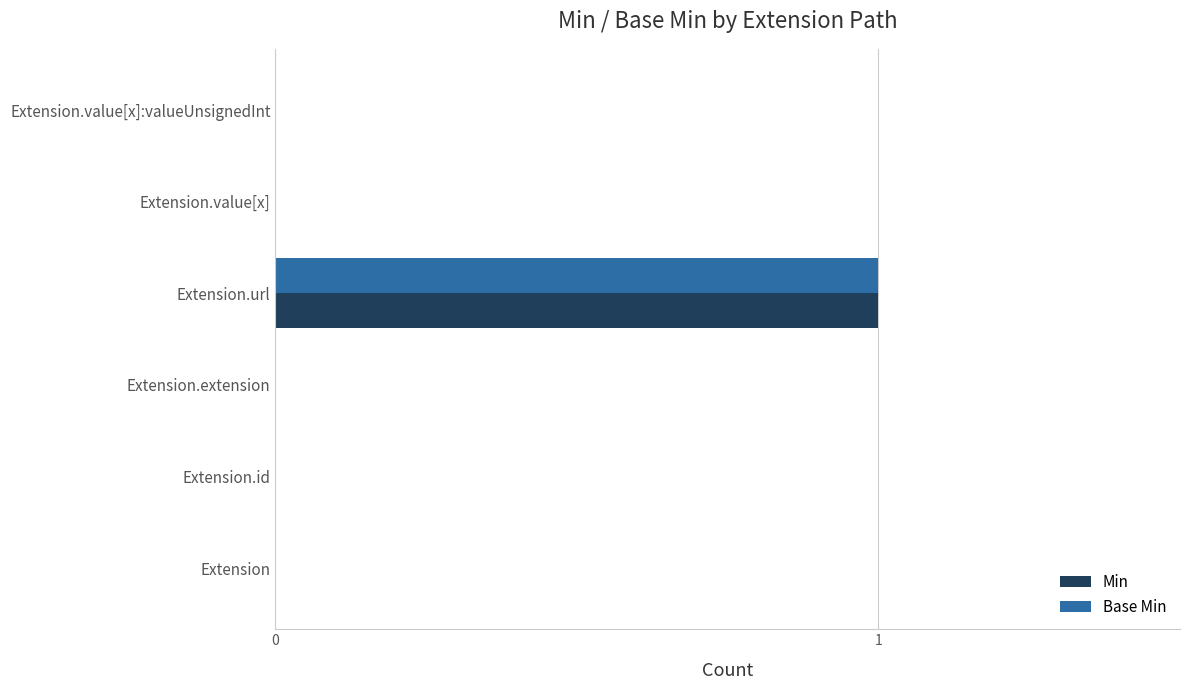

The value of Min at Extension.extension is 0. True or false?

True